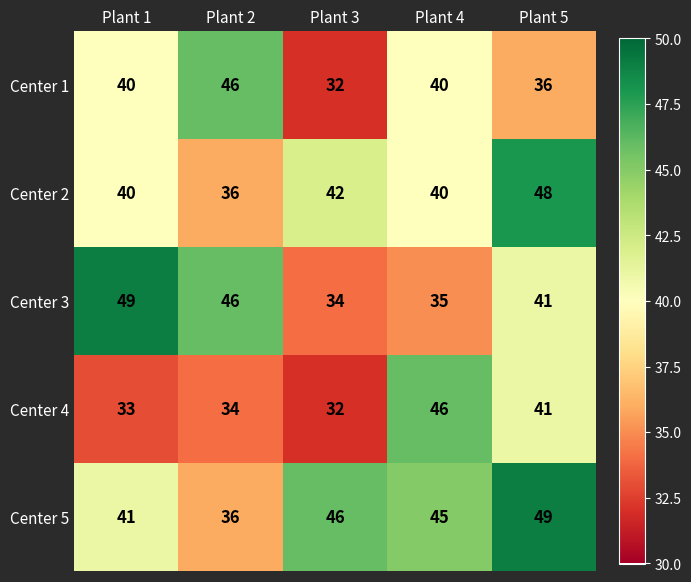

Reading left to right, list all the values displayed in this chart.

Center 1: Plant 1=40	Plant 2=46	Plant 3=32	Plant 4=40	Plant 5=36
Center 2: Plant 1=40	Plant 2=36	Plant 3=42	Plant 4=40	Plant 5=48
Center 3: Plant 1=49	Plant 2=46	Plant 3=34	Plant 4=35	Plant 5=41
Center 4: Plant 1=33	Plant 2=34	Plant 3=32	Plant 4=46	Plant 5=41
Center 5: Plant 1=41	Plant 2=36	Plant 3=46	Plant 4=45	Plant 5=49